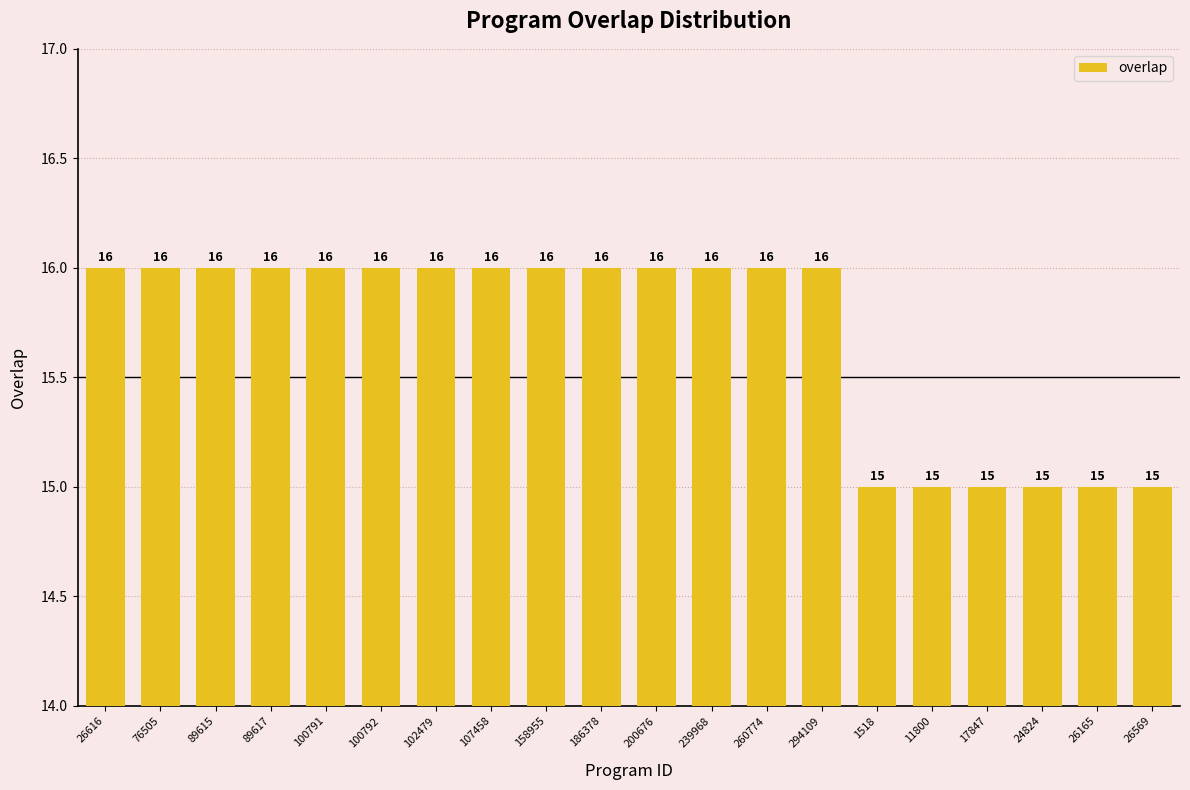

What is the change in value from 100791 to 26569?

-1